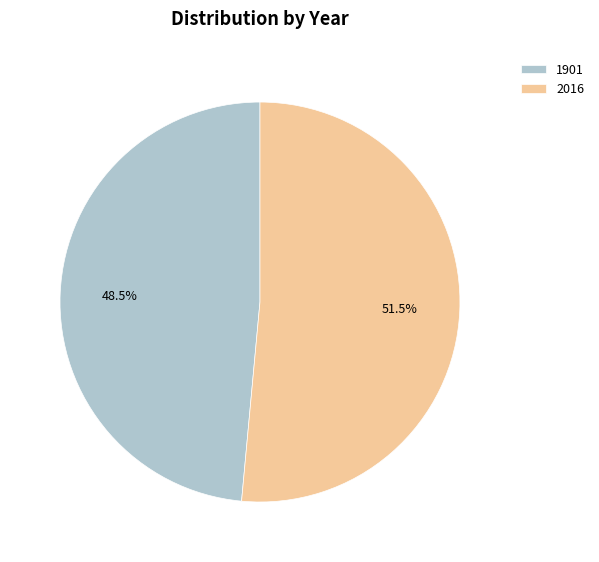

The 2016 slice represents 41% of the pie. True or false?

False